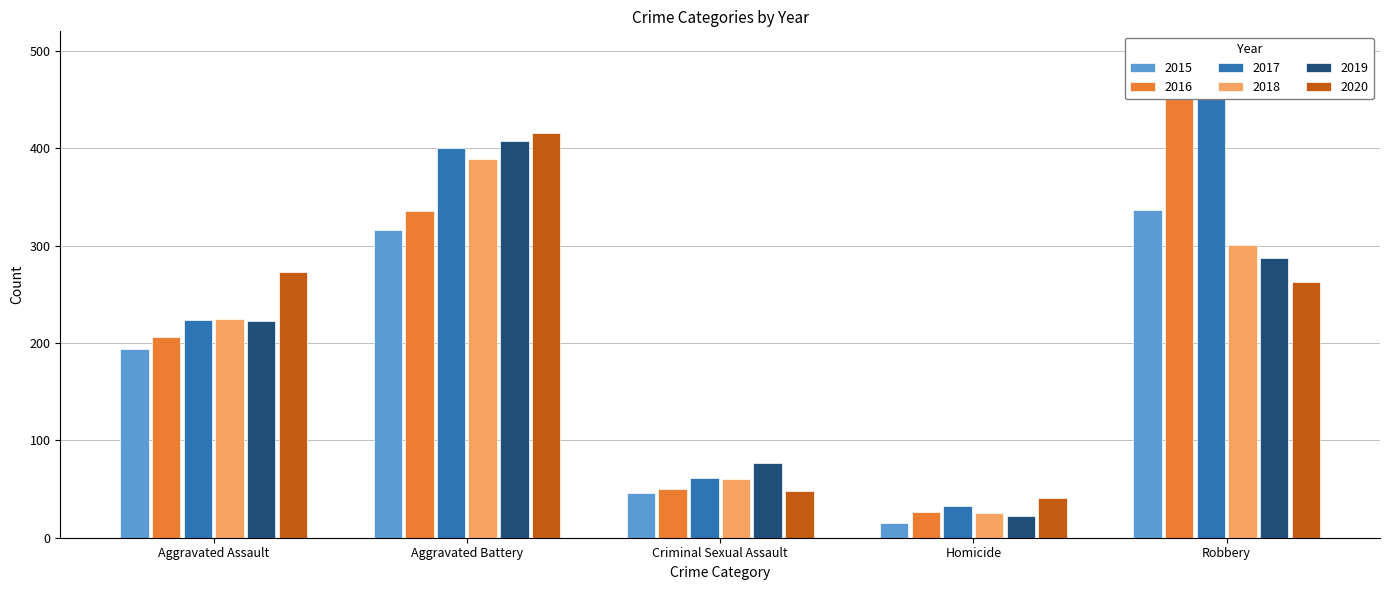

Count the number of data series in this chart.

6